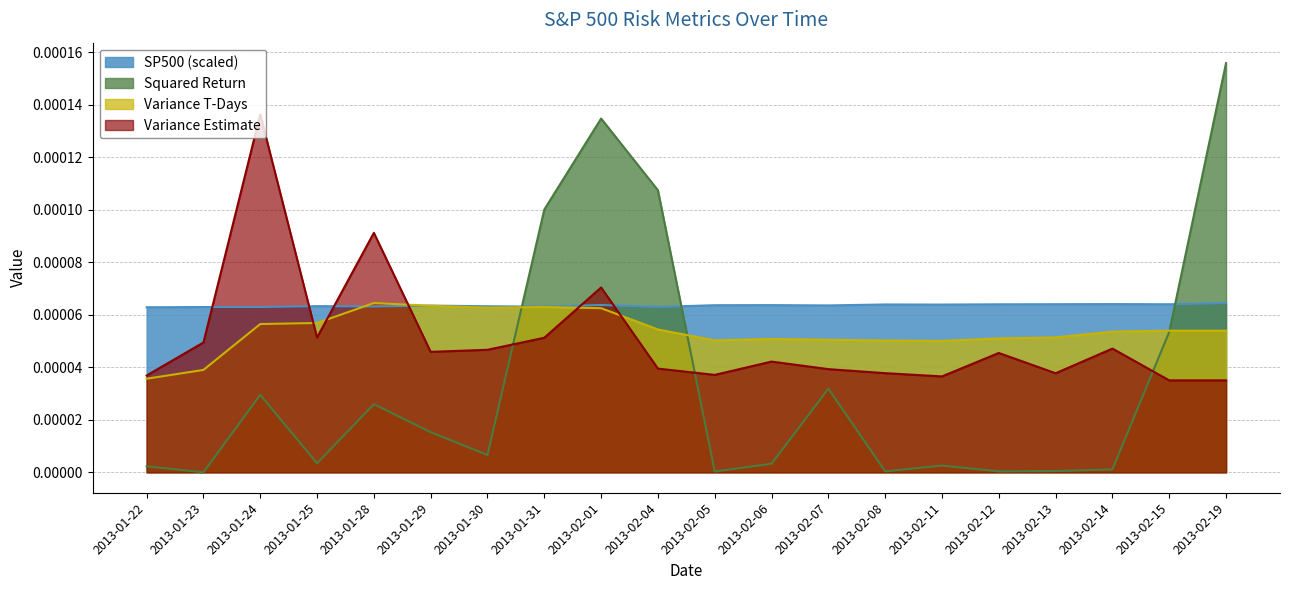

Which series changed the most between 2013-02-14 and 2013-02-15?

Squared Return